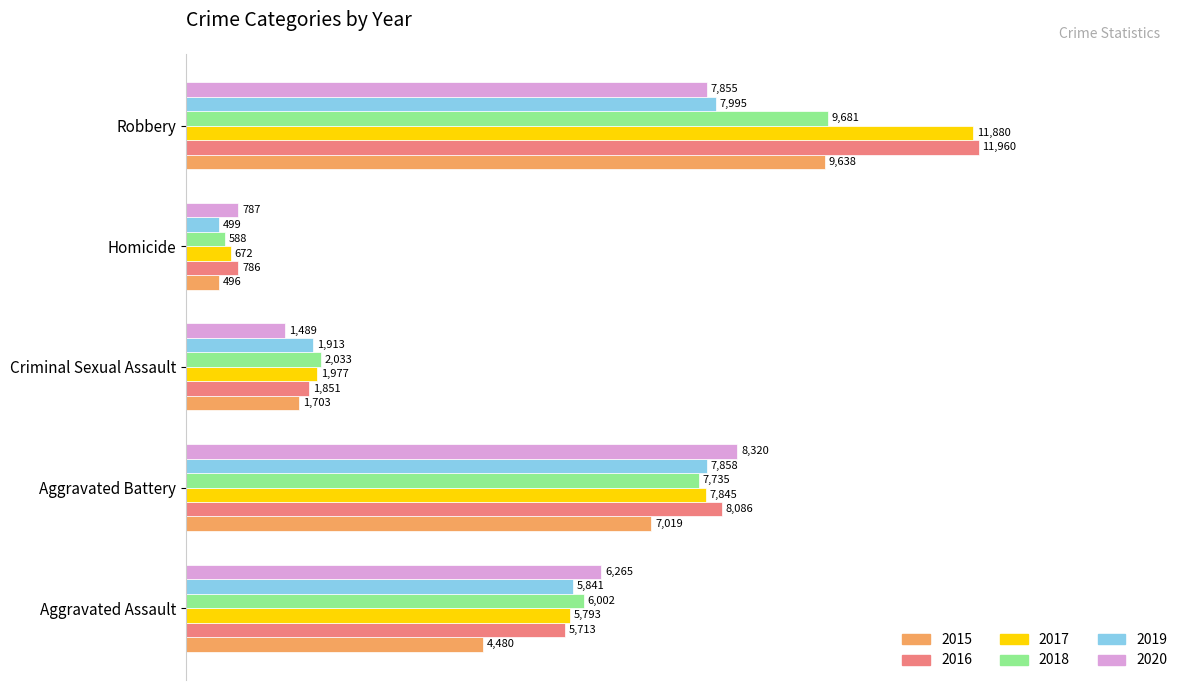

What is the label of the 5th bar from the right?

Aggravated Assault